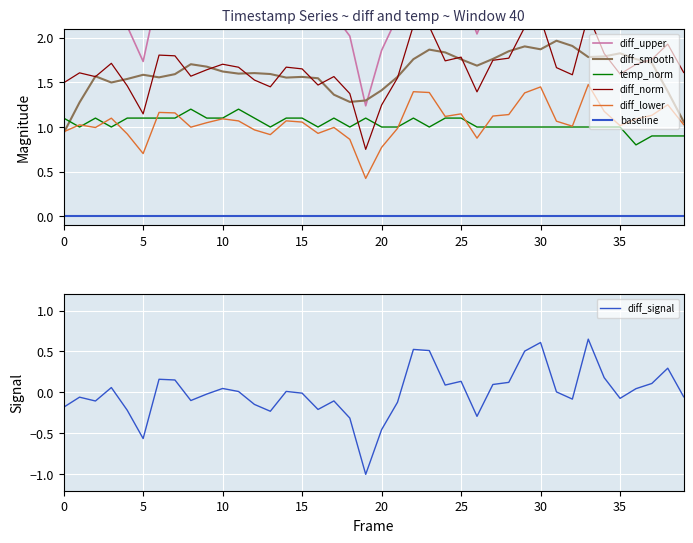

Where is the first local minimum for diff?

2